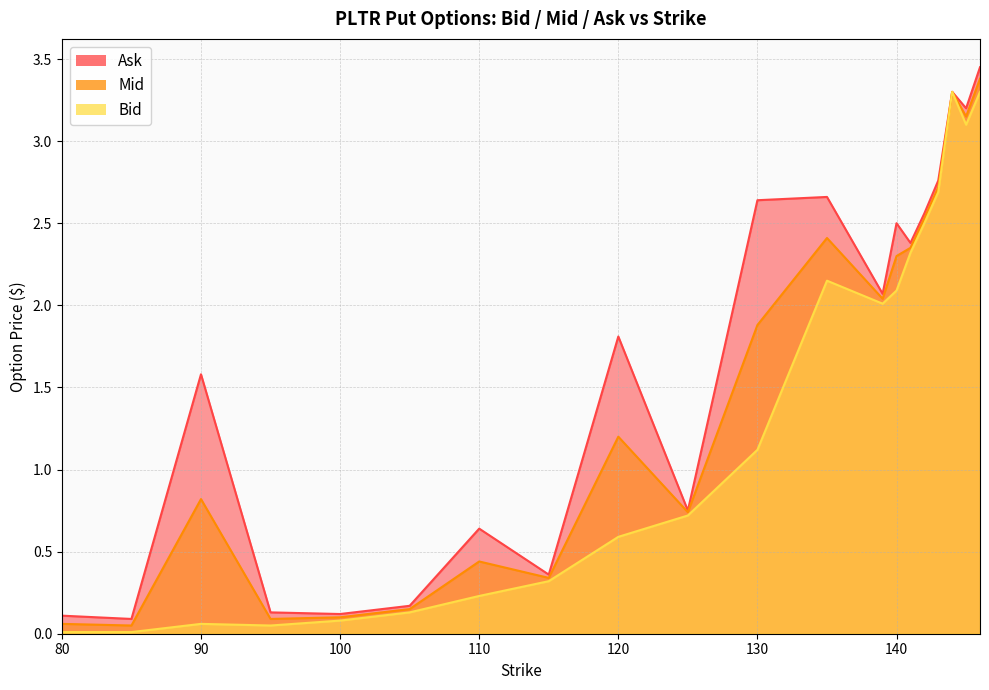

How many lines are shown in the chart?

3